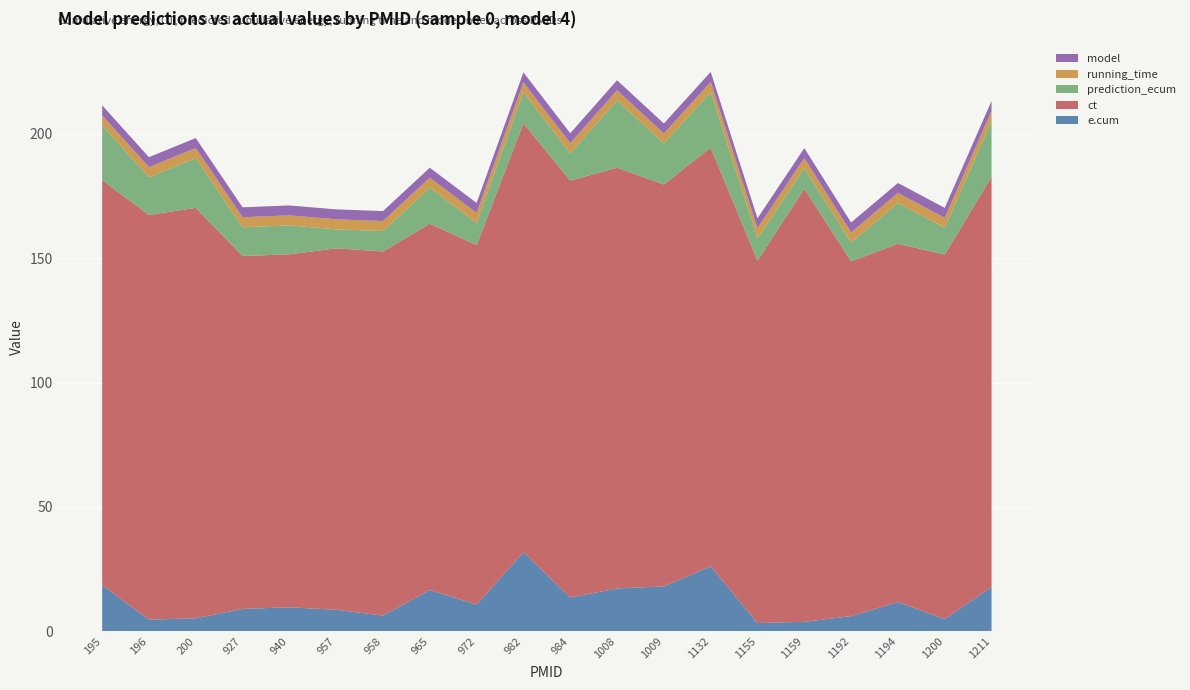

Reading left to right, extract all data points from this chart.

e.cum: 195=18.5	196=4.6	200=5.1	927=8.9	940=9.5	957=8.6	958=6.2	965=16.5	972=10.7	982=31.7	984=13.5	1008=17.1	1009=17.9	1132=26.0	1155=3.2	1159=3.7	1192=6.0	1194=11.6	1200=4.8	1211=17.8
ct: 195=162.9	196=162.8	200=165.2	927=142.0	940=142.1	957=145.4	958=146.5	965=147.4	972=144.7	982=172.6	984=167.8	1008=169.3	1009=161.8	1132=168.5	1155=145.8	1159=174.3	1192=142.8	1194=144.2	1200=146.7	1211=165.0
prediction_ecum: 195=22.1	196=15.2	200=20.0	927=11.6	940=11.6	957=7.7	958=8.2	965=14.5	972=8.9	982=12.4	984=11.0	1008=27.1	1009=16.5	1132=22.4	1155=9.0	1159=8.2	1192=7.6	1194=16.4	1200=10.8	1211=22.5
running_time: 195=4.0	196=4.0	200=4.0	927=4.0	940=4.0	957=4.0	958=4.0	965=4.0	972=4.0	982=4.0	984=4.0	1008=4.0	1009=4.0	1132=4.0	1155=4.0	1159=4.0	1192=4.0	1194=4.0	1200=4.0	1211=4.0
model: 195=4.0	196=4.0	200=4.0	927=4.0	940=4.0	957=4.0	958=4.0	965=4.0	972=4.0	982=4.0	984=4.0	1008=4.0	1009=4.0	1132=4.0	1155=4.0	1159=4.0	1192=4.0	1194=4.0	1200=4.0	1211=4.0